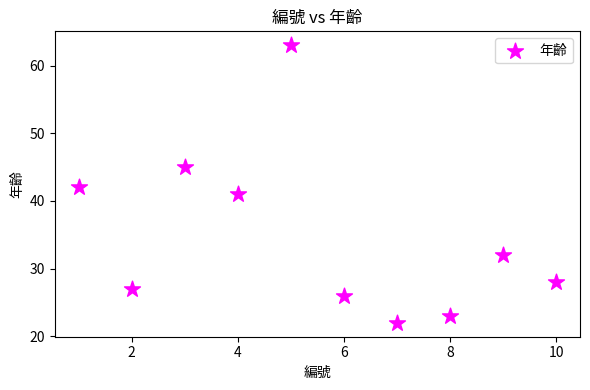

What is the average Y value?

35